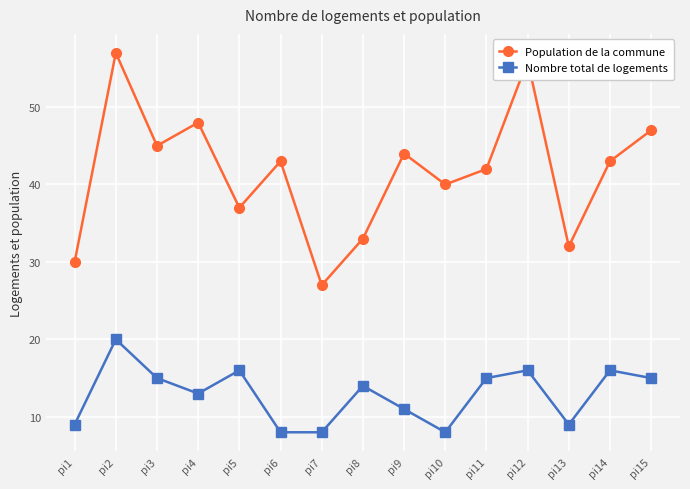

True or false: Nombre total de logements and Population de la commune cross at least once.

False